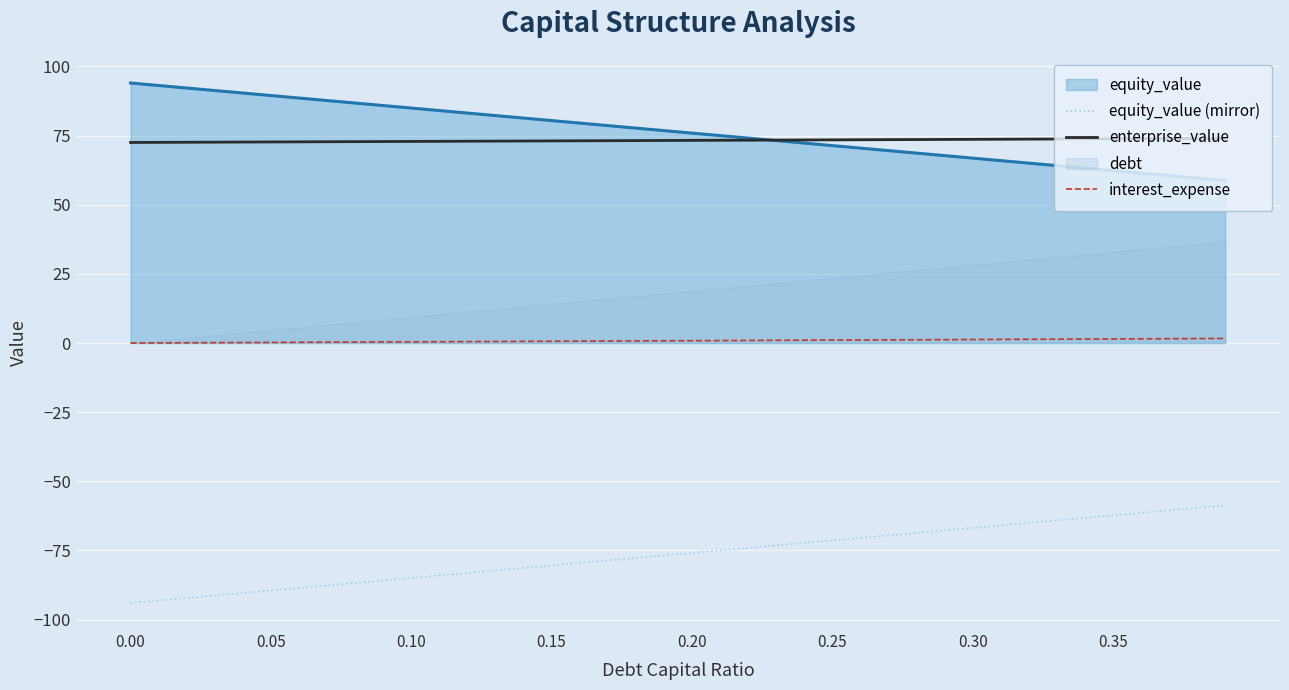

What is the lowest value of the equity_value (mirror) series?

-94.0